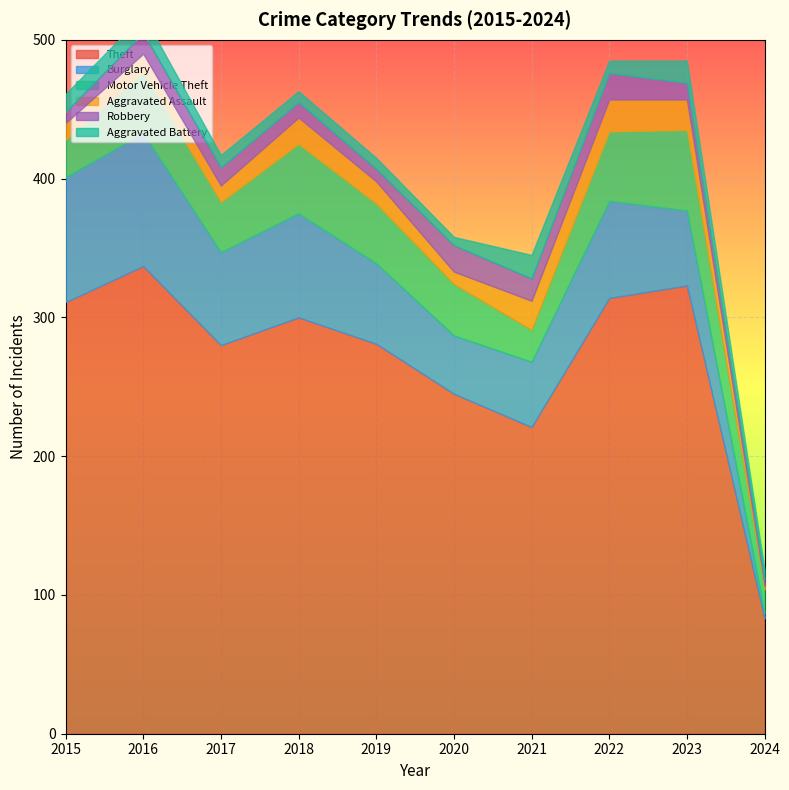

At which category does Burglary reach its first local peak?

2016